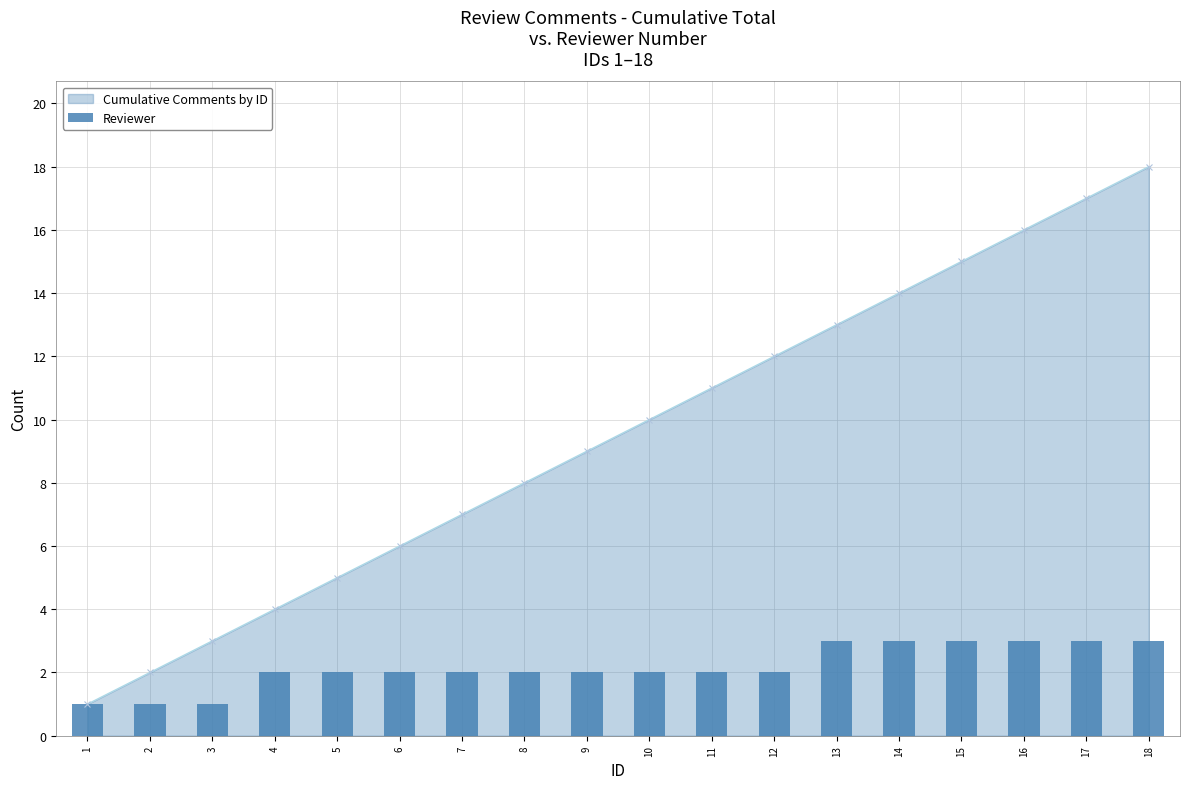

How many values exceed 2?

6